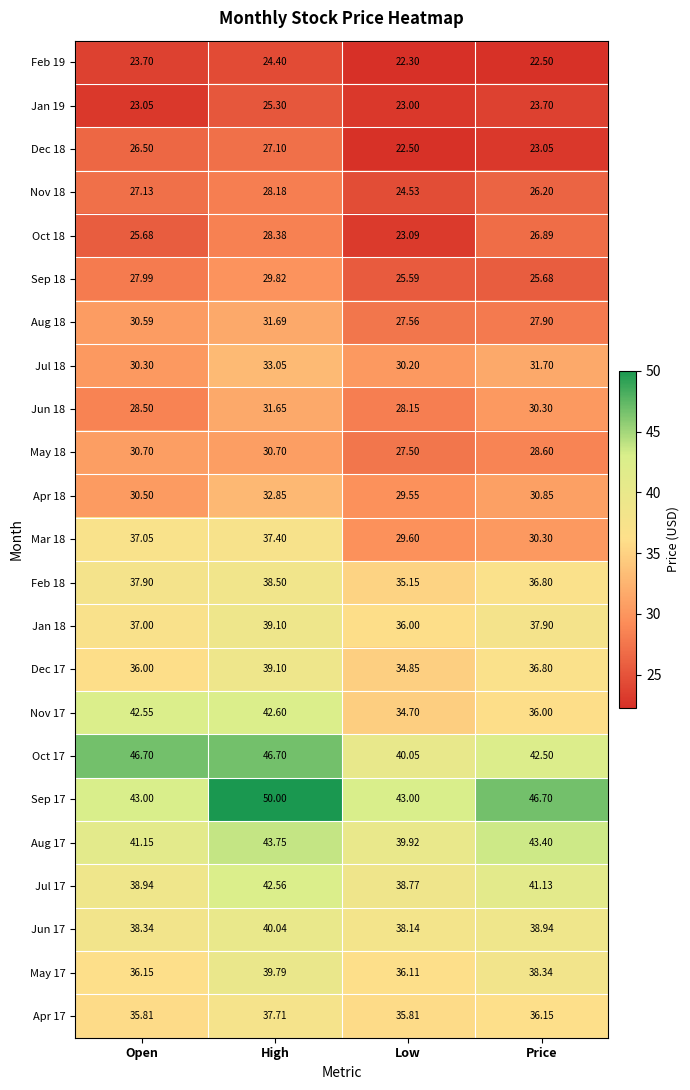

Which category has the lowest value in the May 17 series?

Low